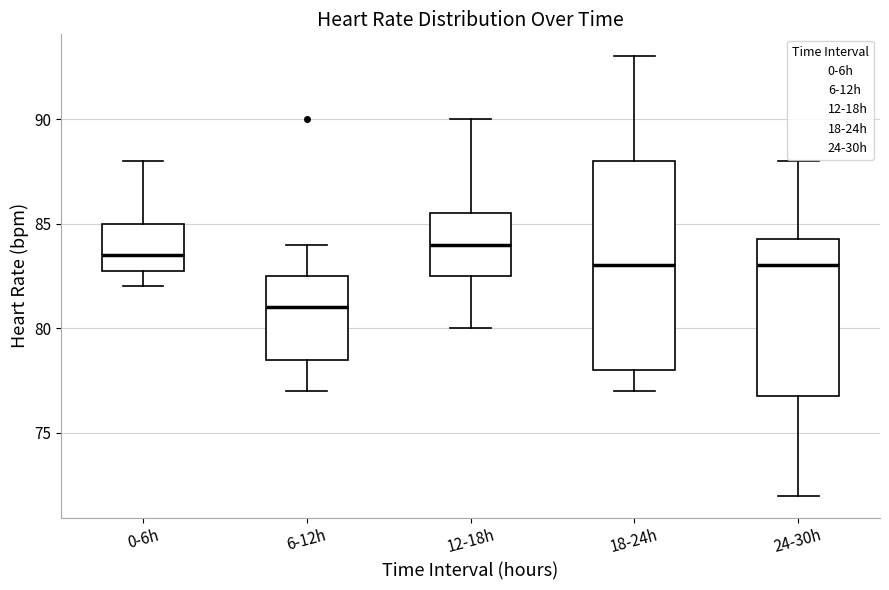

Reading left to right, transcribe this box plot: for each box, give where its median line is, the range the box spans, and where its two whiskers end, as read against the y-axis. The values are not printed on the chart, so give them approximately, as read against the axis.

0-6h: median 83.5, box 83.0 to 85.0, whiskers 82.0 to 88.0
6-12h: median 81.0, box 78.5 to 82.5, whiskers 77.0 to 84.0
12-18h: median 84.0, box 82.5 to 85.5, whiskers 80.0 to 90.0
18-24h: median 83.0, box 78.0 to 88.0, whiskers 77.0 to 93.0
24-30h: median 83.0, box 77.0 to 84.5, whiskers 72.0 to 88.0